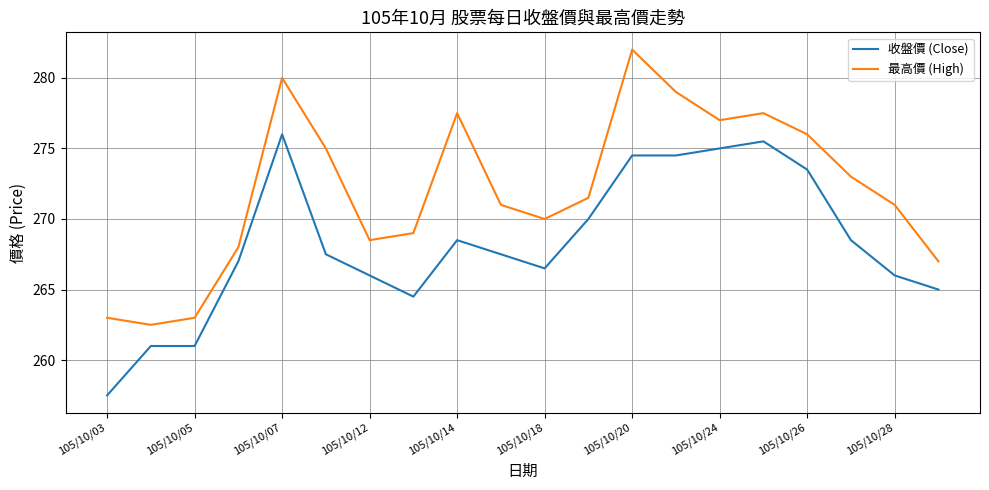

Which series has the largest total across all categories?

最高價 (High)